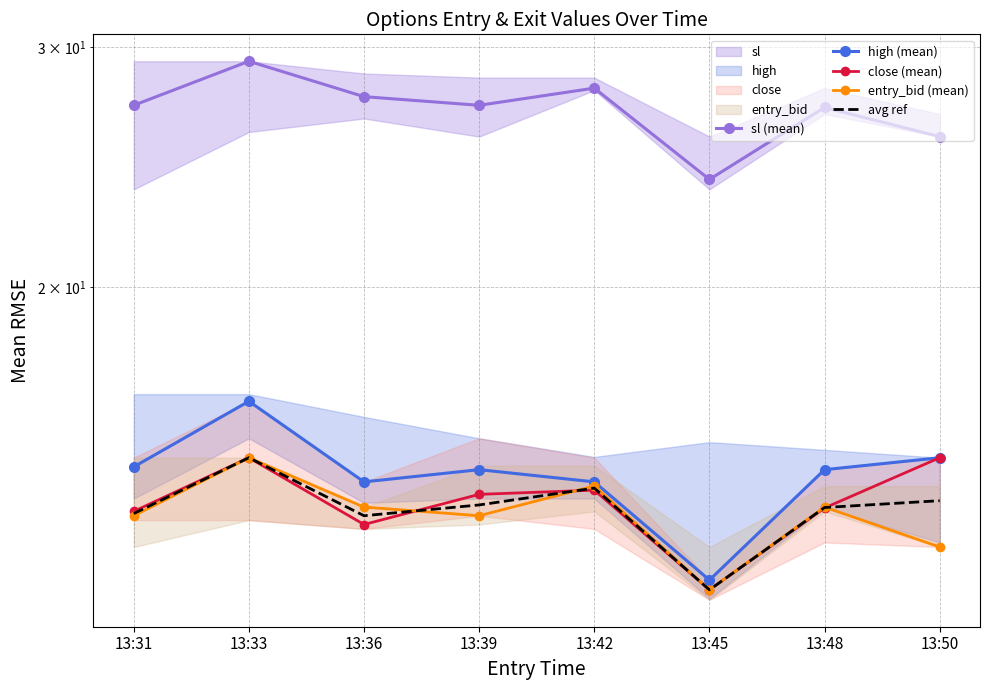

What is the approximate value of close (mean) at 13:48?

13.8